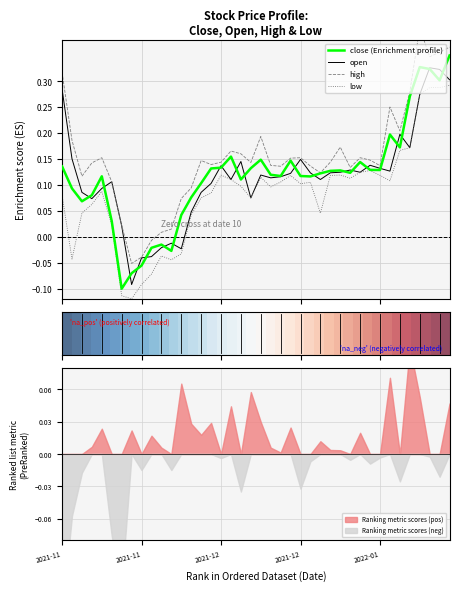

What is the average value of the low series?

0.1